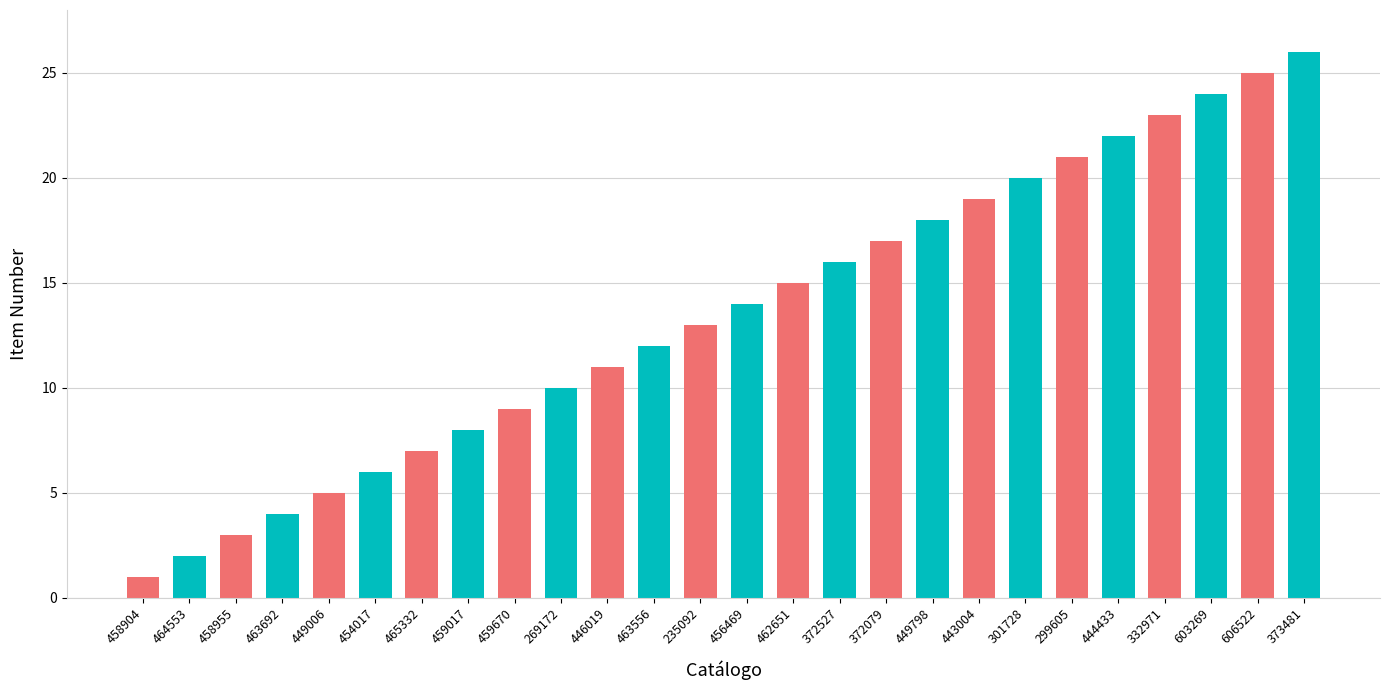

What is the difference between the values at 603269 and 606522?

1